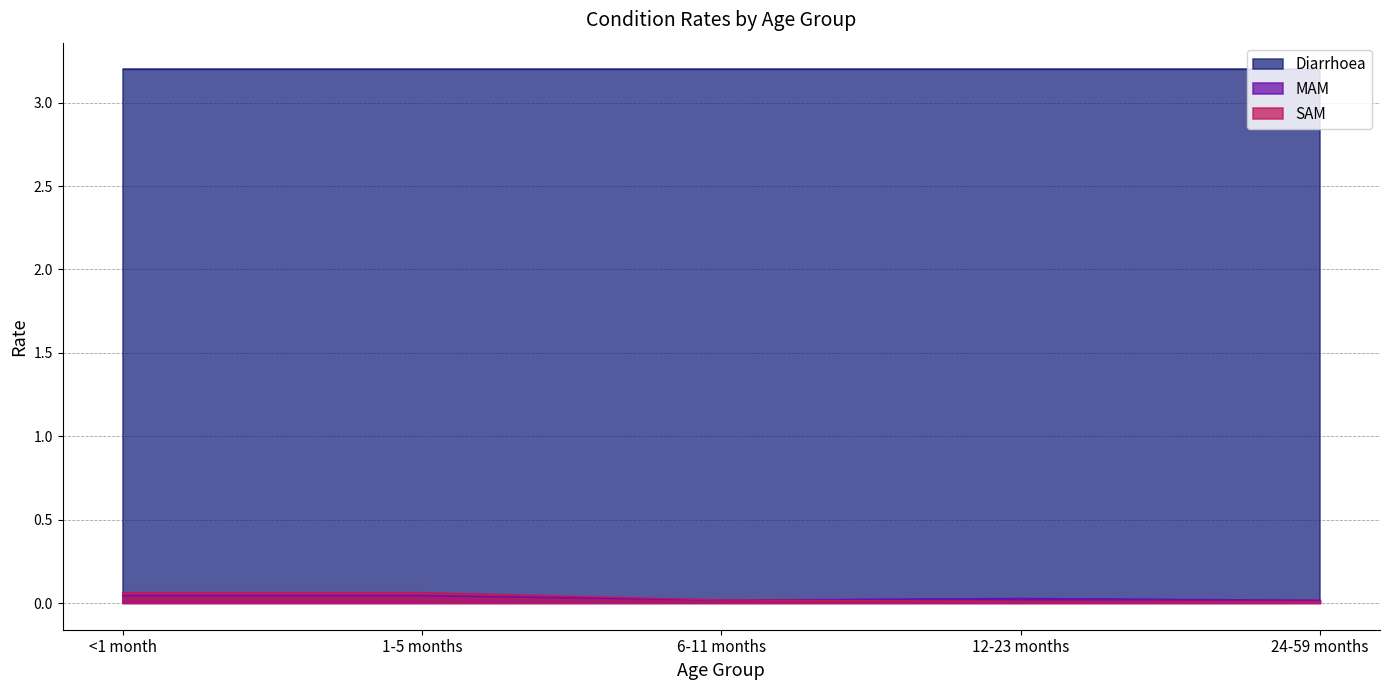

The value of SAM at <1 month is 0.1. True or false?

True